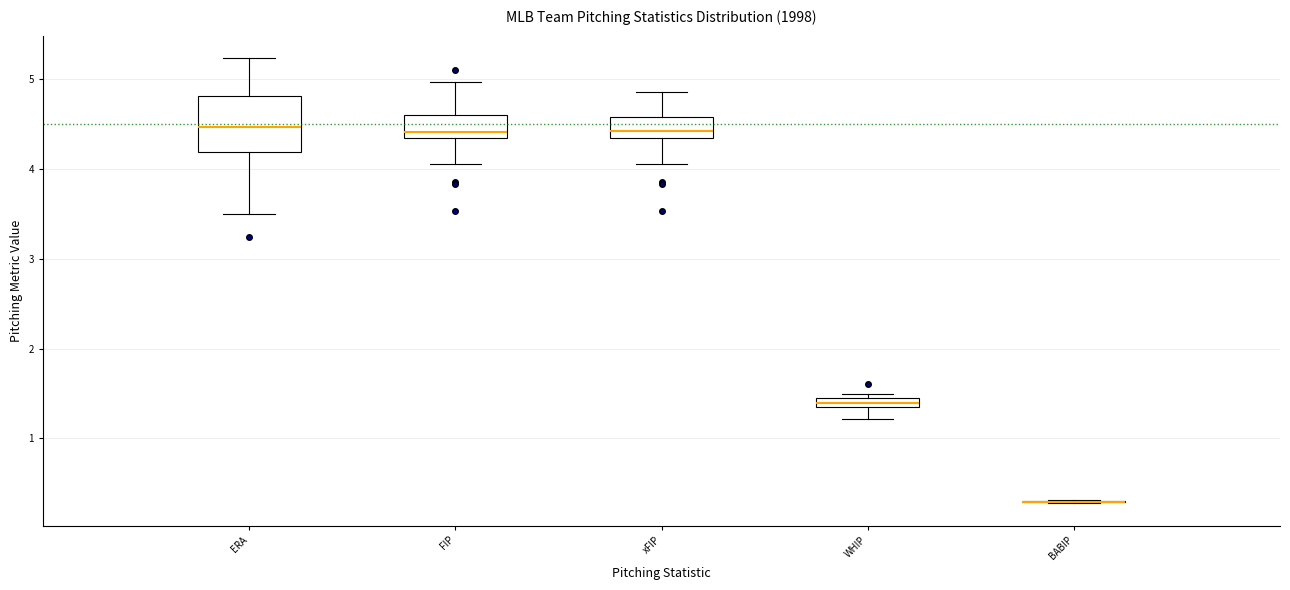

Which box is the tallest, from its lower edge to its upper edge?

ERA